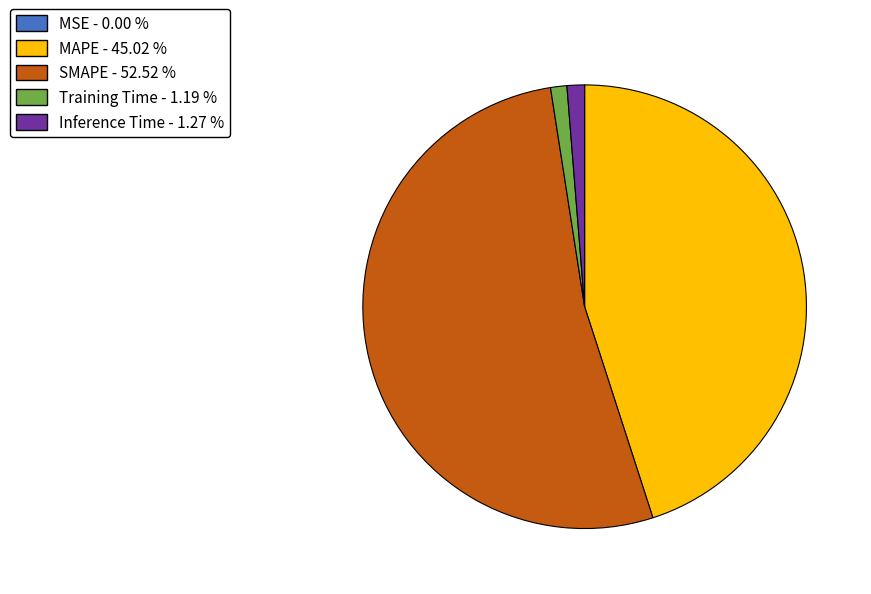

Does Training Time - 1.19 % account for over 50% of the chart?

No